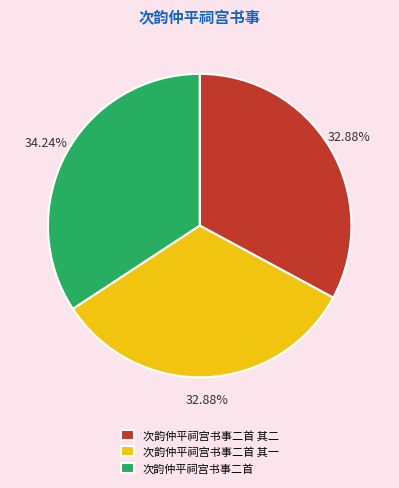

What is the ratio of the value at 次韵仲平祠宫书事二首 其二 to the value at 次韵仲平祠宫书事二首 其一?

1.0